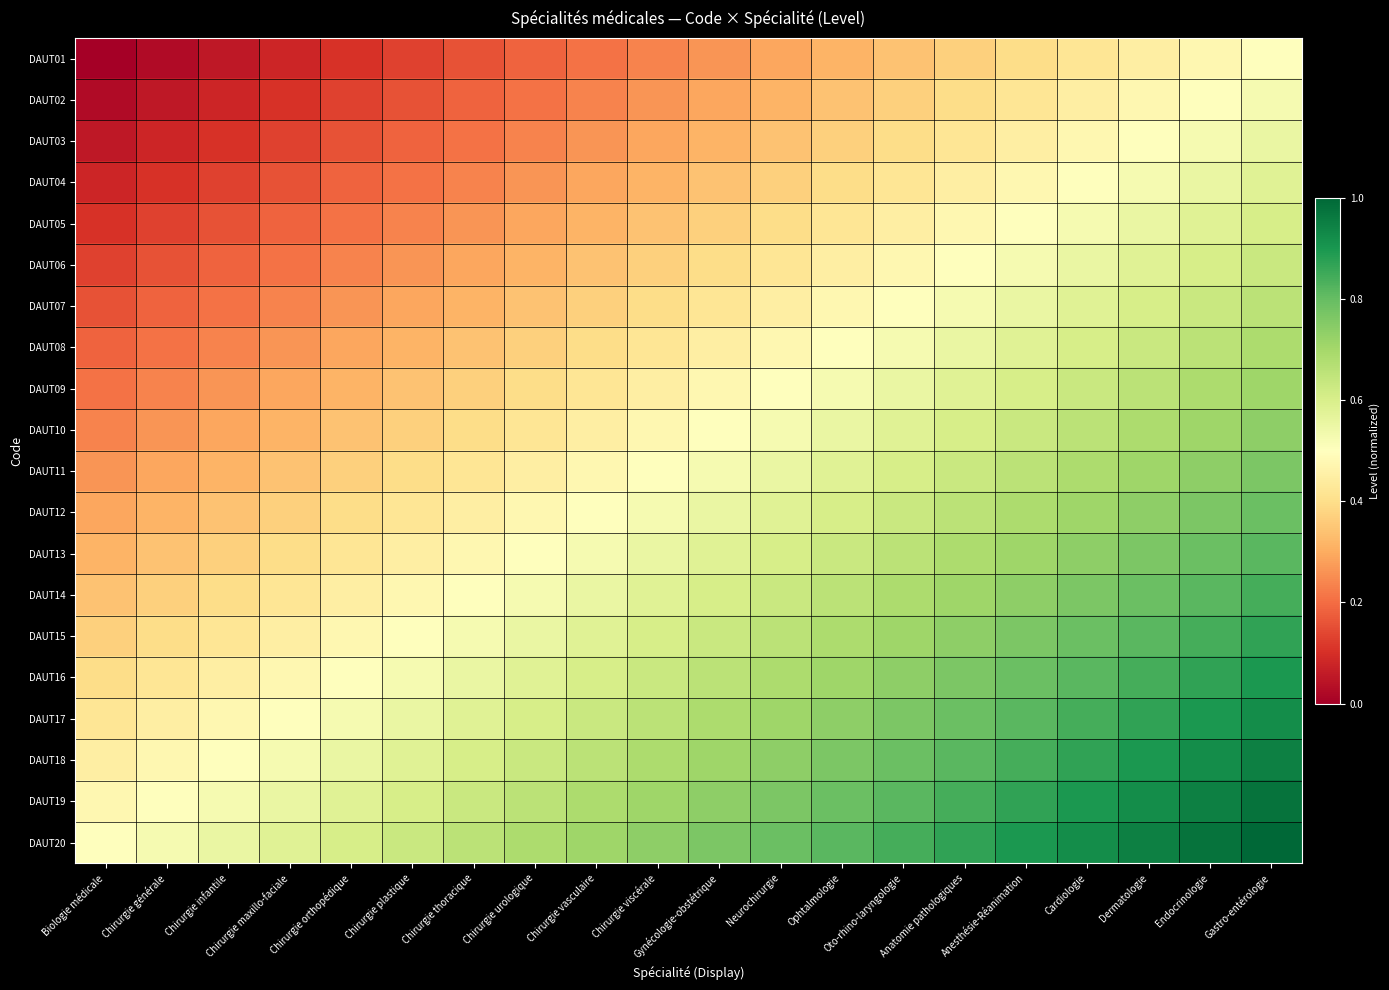

How many categories are shown in the chart?

20